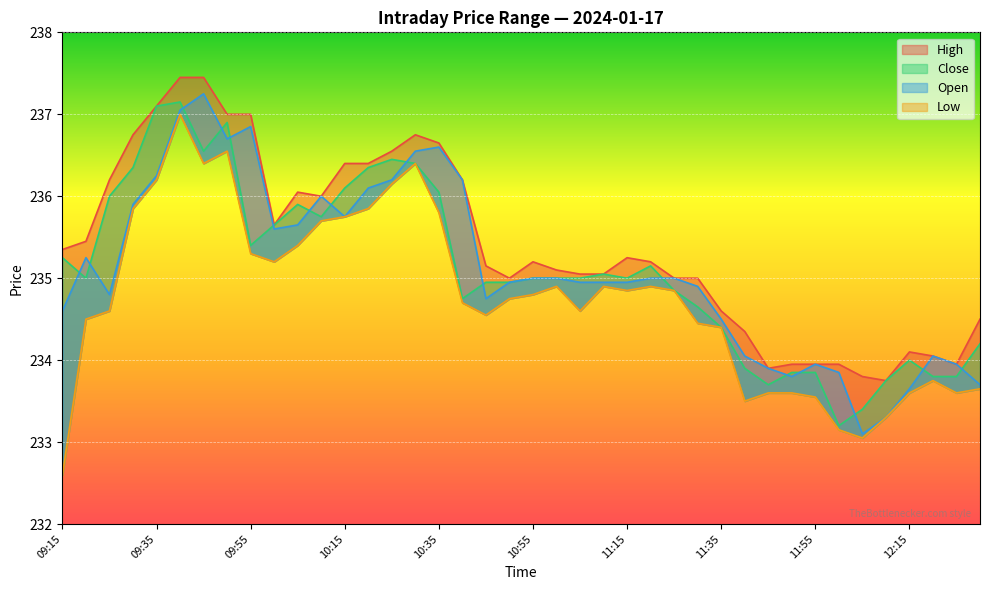

True or false: Close and Low intersect in this chart.

False